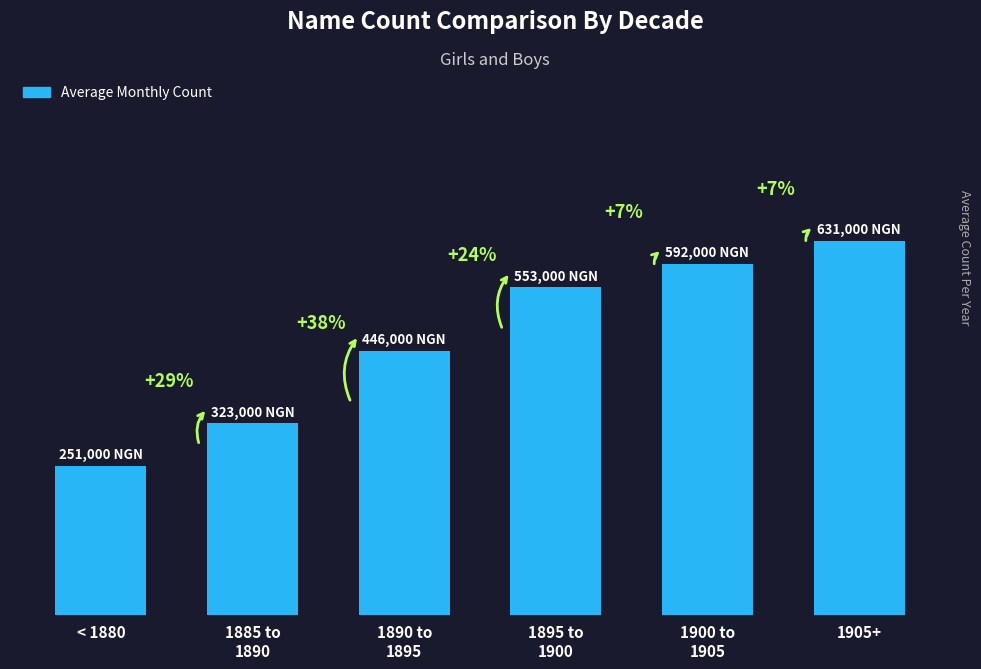

Which category has the highest value across all series?

1905+